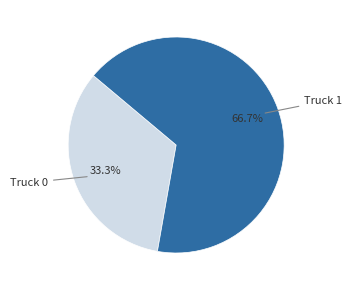

Is there a majority slice in this chart?

Yes